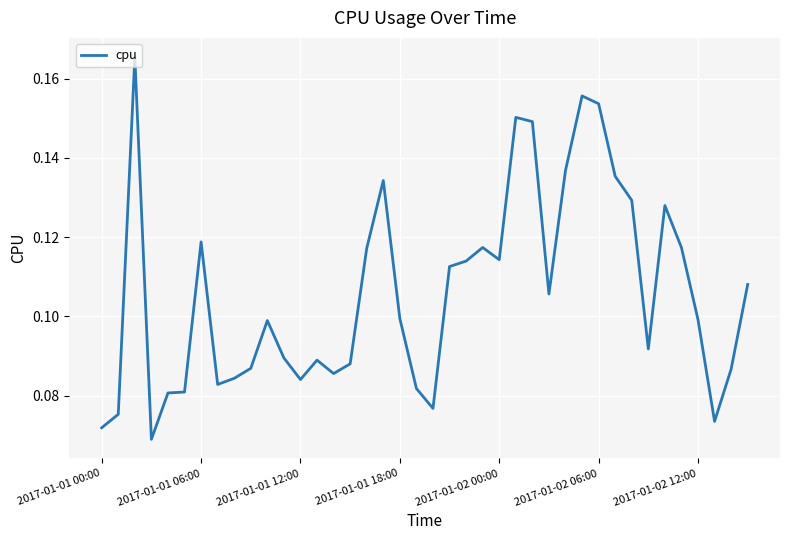

What is the difference between the second highest and minimum values?

0.1